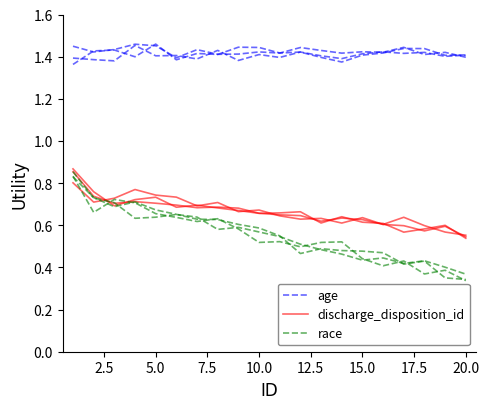

At how many categories does at least one series exceed 0?

20